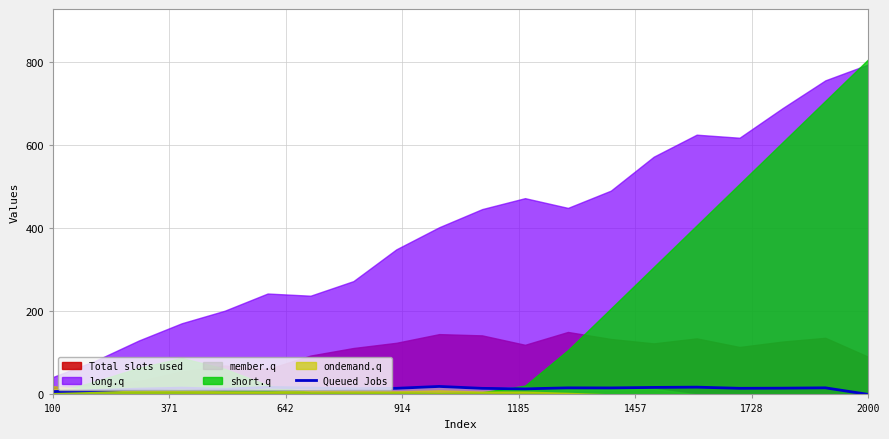

How many values are above zero?

19